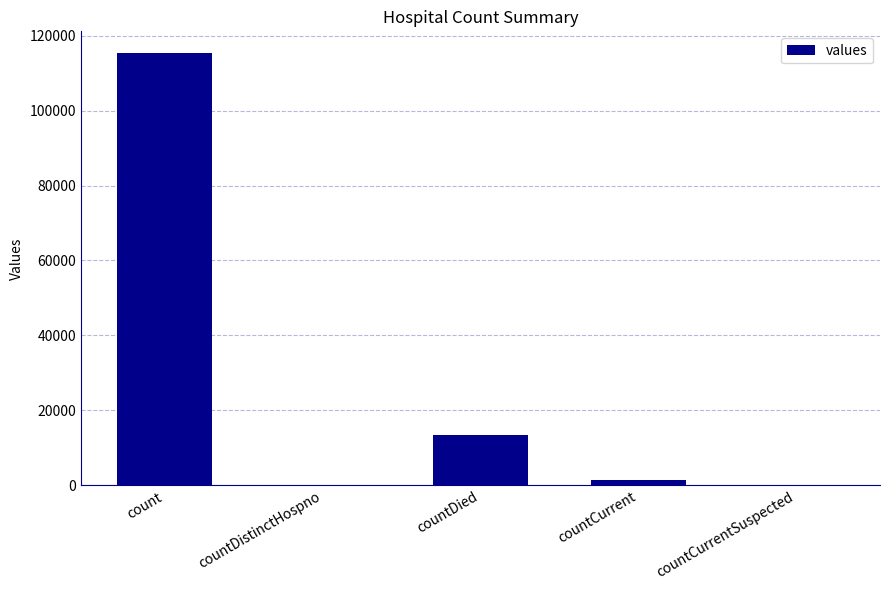

How many series are shown in this chart?

1